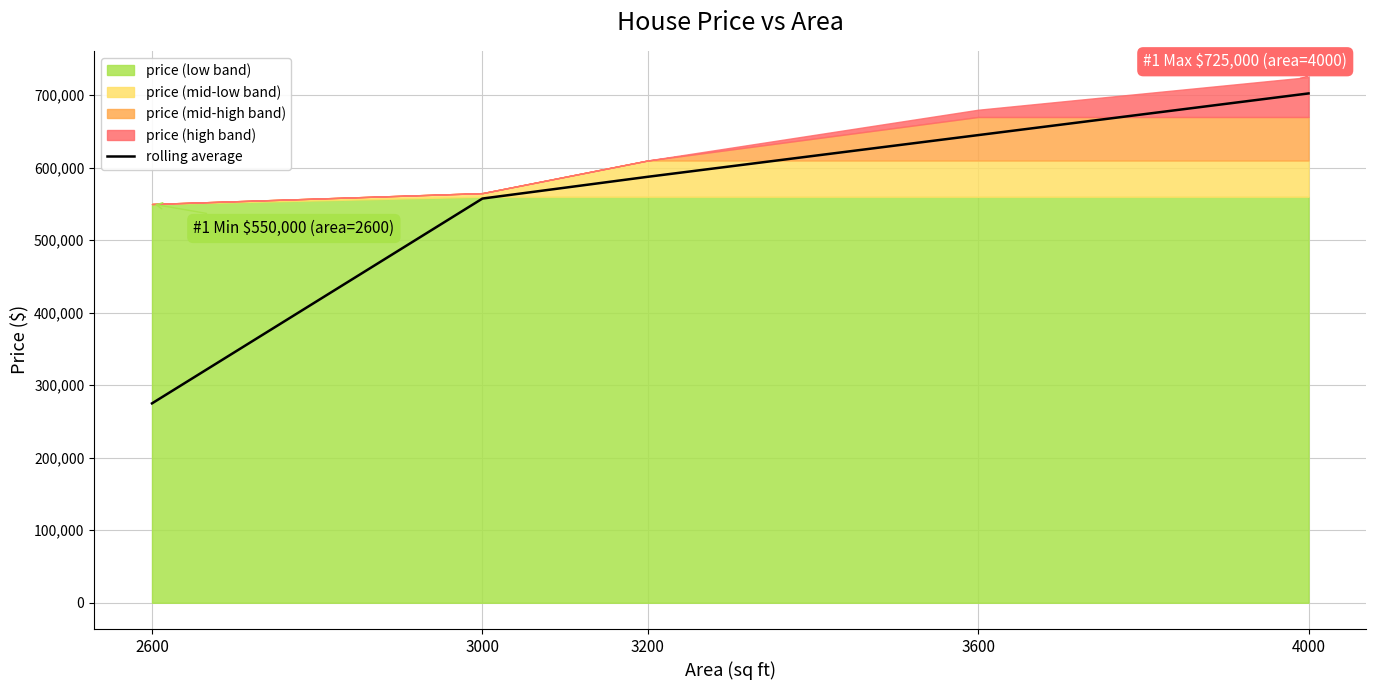

What is the value of the 1st point from the left?

275000